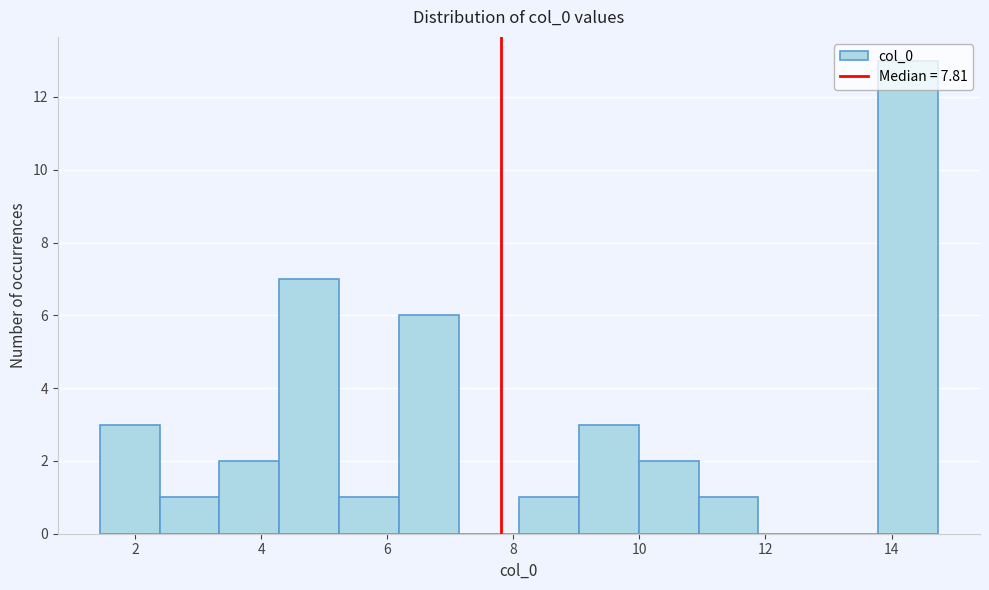

Reading left to right, list every bar in this chart as the range it spans on the x-axis followed by its height. Neither the bar edges nor the heights are printed on the chart, so give them approximately, as read against the axes.

1.4 to 2.4: 3
2.4 to 3.4: 1
3.4 to 4.2: 2
4.2 to 5.2: 7
5.2 to 6.2: 1
6.2 to 7.2: 6
7.2 to 8.0: 0
8.0 to 9.0: 1
9.0 to 10.0: 3
10.0 to 11.0: 2
11.0 to 11.8: 1
11.8 to 12.8: 0
12.8 to 13.8: 0
13.8 to 14.8: 13